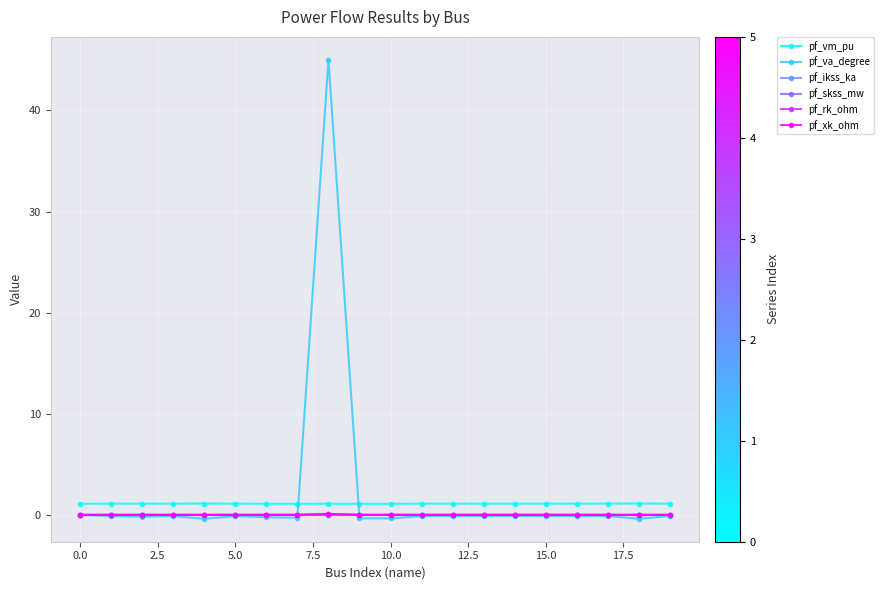

After their last crossing, which series has the higher values: pf_va_degree or pf_vm_pu?

pf_vm_pu